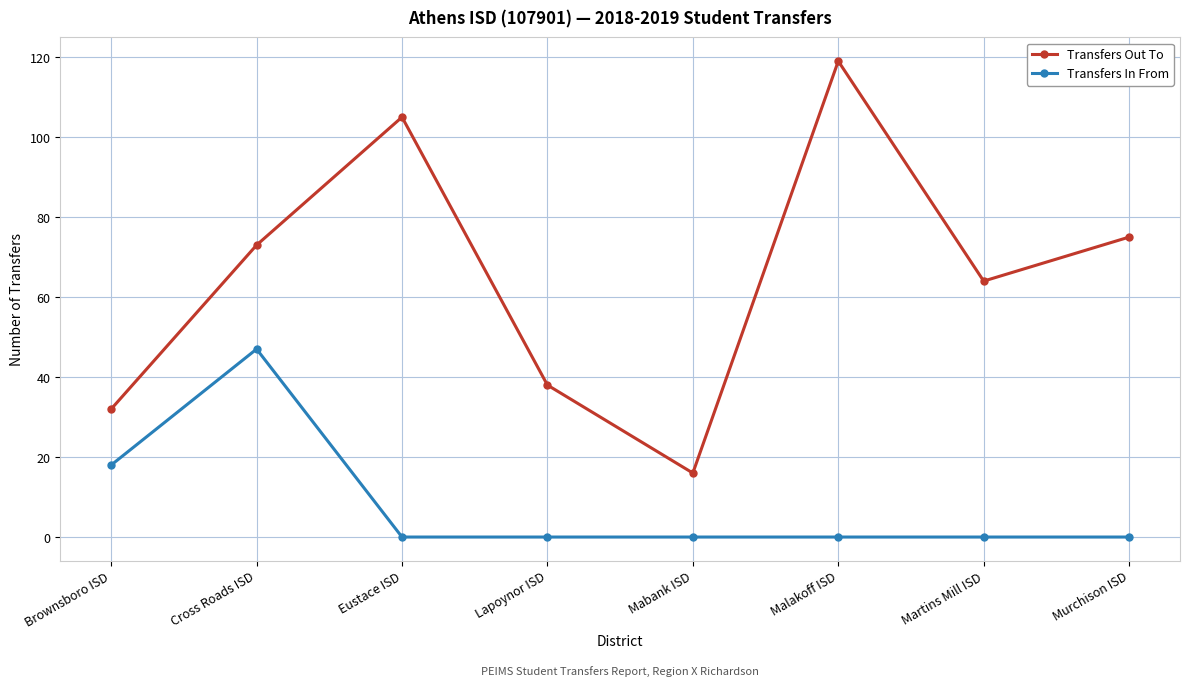

True or false: Transfers Out To and Transfers In From intersect in this chart.

False